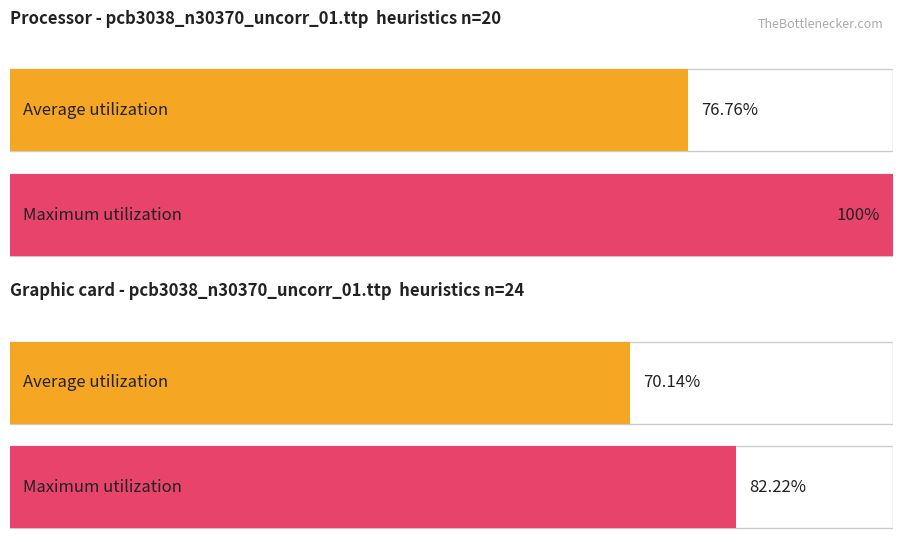

How many bars are there in each group?

2